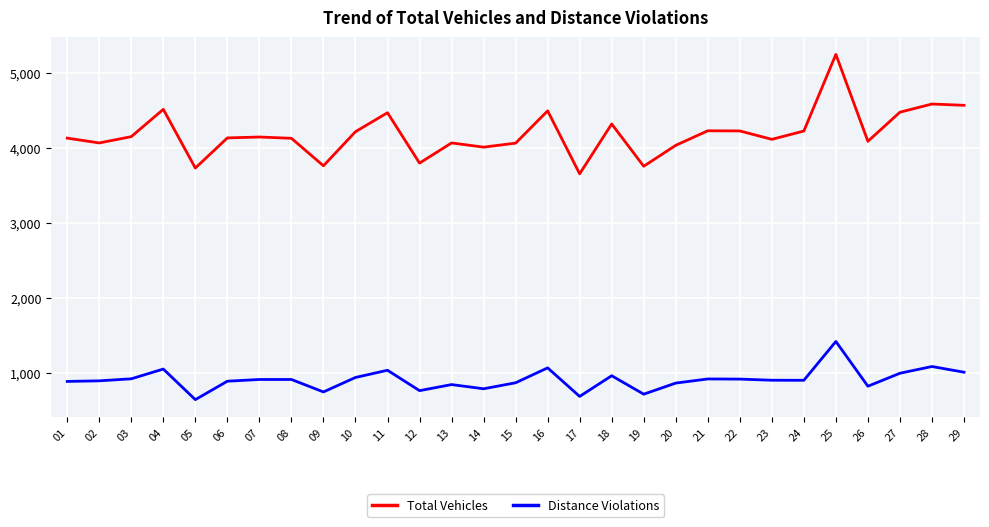

Which category has the highest value in the Distance Violations series?

25